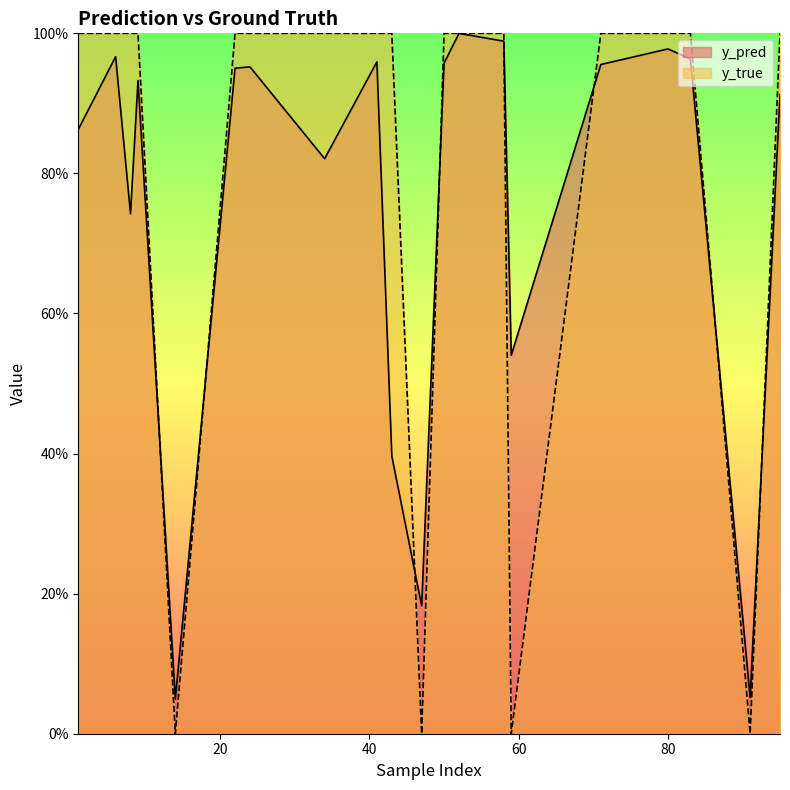

How many intersections are there between y_pred and y_true?

8